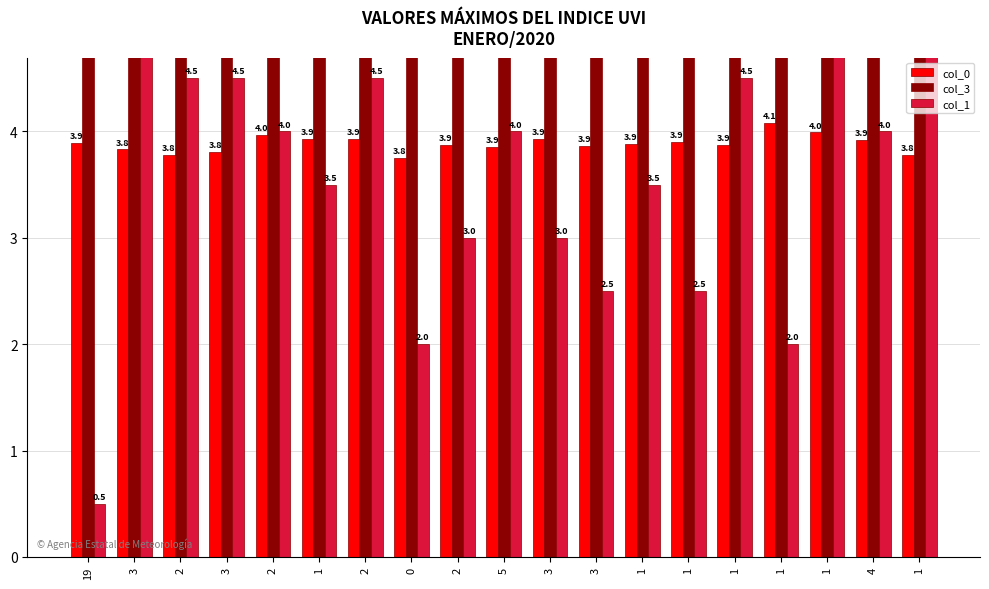

Count the number of data series in this chart.

3